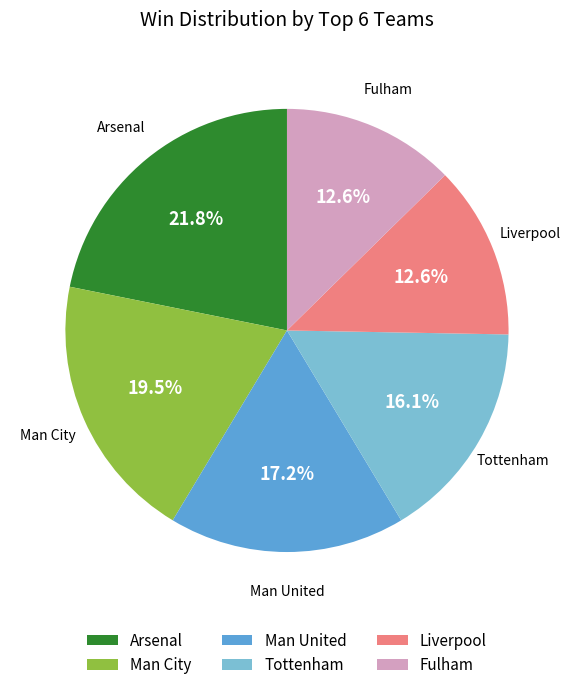

Does any single category account for the majority?

No